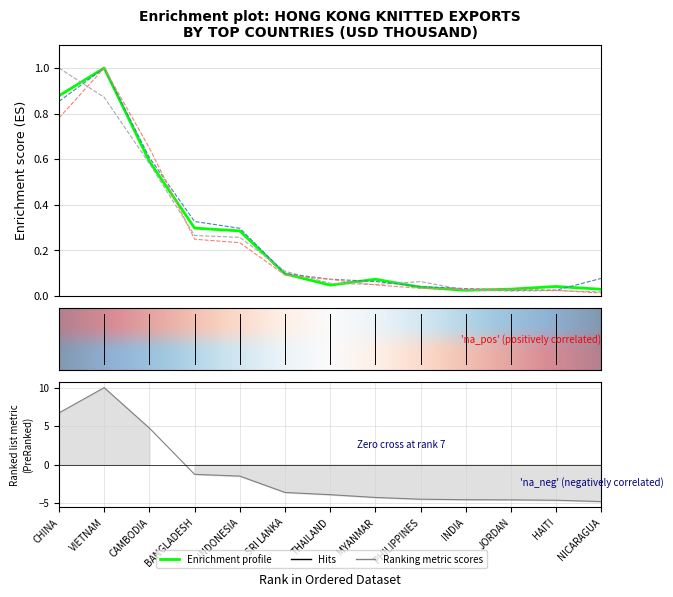

Rank the categories by 201812 value from lowest to highest.

JORDAN, HAITI, INDIA, PHILIPPINES, MYANMAR, THAILAND, NICARAGUA, SRI LANKA, INDONESIA, BANGLADESH, CAMBODIA, CHINA, VIETNAM